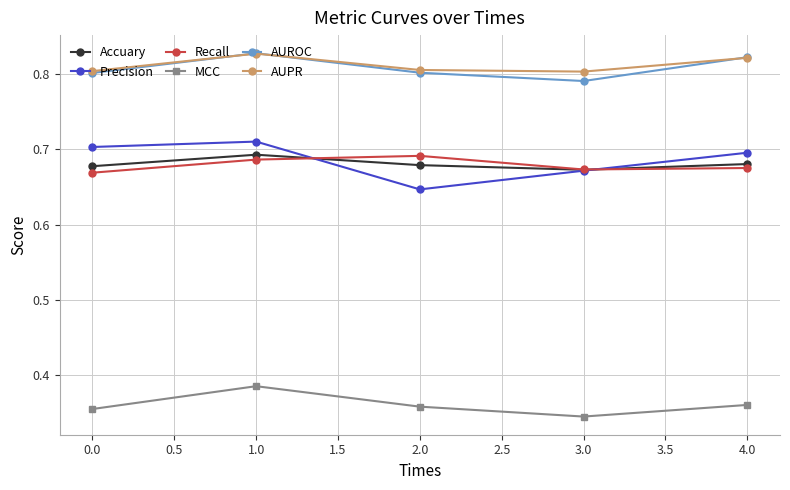

What is the difference between the highest and lowest values at 4.0?

0.5